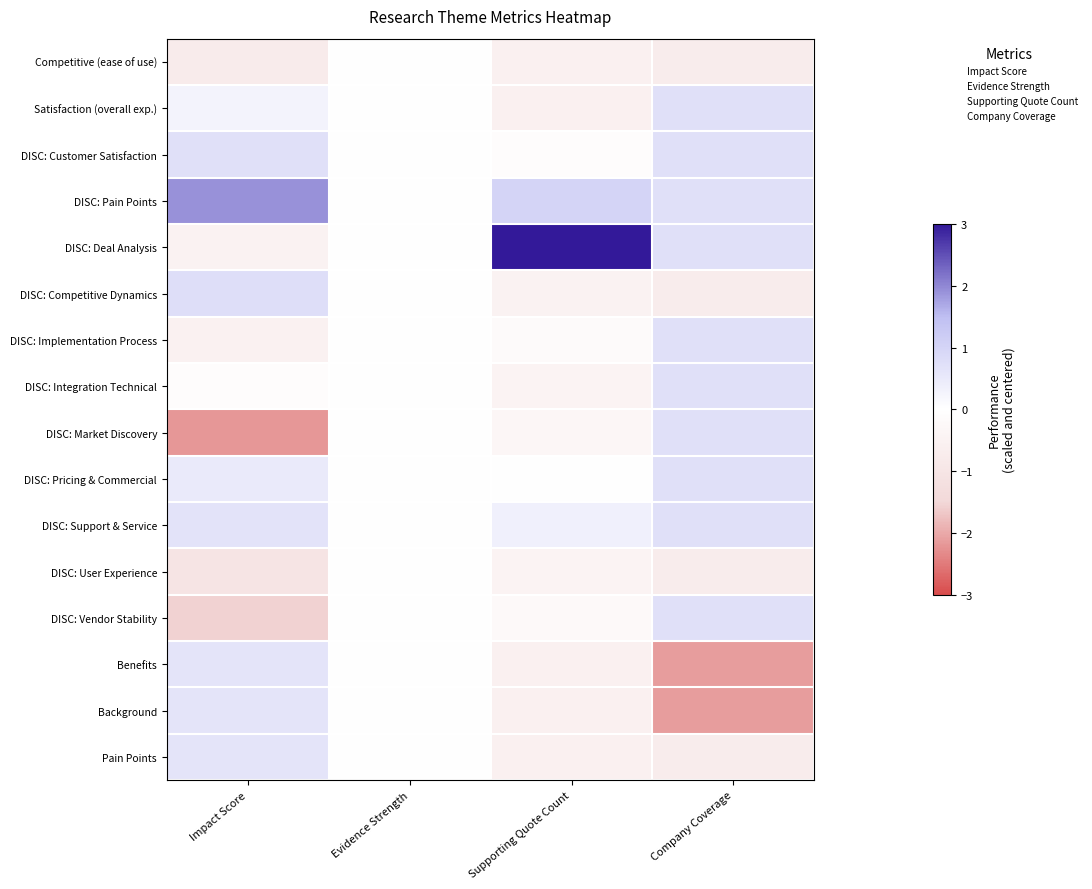

Reading right to left, transcribe all the data shown in this chart.

Competitive (ease of use): Company Coverage=-0.7	Supporting Quote Count=-0.5	Evidence Strength=0.0	Impact Score=-0.8
Satisfaction (overall exp.): Company Coverage=0.7	Supporting Quote Count=-0.5	Evidence Strength=0.0	Impact Score=0.3
DISC: Customer Satisfaction: Company Coverage=0.7	Supporting Quote Count=-0.1	Evidence Strength=0.0	Impact Score=0.7
DISC: Pain Points: Company Coverage=0.7	Supporting Quote Count=1.0	Evidence Strength=0.0	Impact Score=1.9
DISC: Deal Analysis: Company Coverage=0.7	Supporting Quote Count=3.6	Evidence Strength=0.0	Impact Score=-0.5
DISC: Competitive Dynamics: Company Coverage=-0.7	Supporting Quote Count=-0.5	Evidence Strength=0.0	Impact Score=0.8
DISC: Implementation Process: Company Coverage=0.7	Supporting Quote Count=-0.2	Evidence Strength=0.0	Impact Score=-0.5
DISC: Integration Technical: Company Coverage=0.7	Supporting Quote Count=-0.5	Evidence Strength=0.0	Impact Score=-0.1
DISC: Market Discovery: Company Coverage=0.7	Supporting Quote Count=-0.3	Evidence Strength=0.0	Impact Score=-2.2
DISC: Pricing & Commercial: Company Coverage=0.7	Supporting Quote Count=-0.0	Evidence Strength=0.0	Impact Score=0.5
DISC: Support & Service: Company Coverage=0.7	Supporting Quote Count=0.3	Evidence Strength=0.0	Impact Score=0.7
DISC: User Experience: Company Coverage=-0.7	Supporting Quote Count=-0.5	Evidence Strength=0.0	Impact Score=-1.0
DISC: Vendor Stability: Company Coverage=0.7	Supporting Quote Count=-0.2	Evidence Strength=0.0	Impact Score=-1.6
Benefits: Company Coverage=-2.1	Supporting Quote Count=-0.5	Evidence Strength=0.0	Impact Score=0.6
Background: Company Coverage=-2.1	Supporting Quote Count=-0.5	Evidence Strength=0.0	Impact Score=0.6
Pain Points: Company Coverage=-0.7	Supporting Quote Count=-0.5	Evidence Strength=0.0	Impact Score=0.6